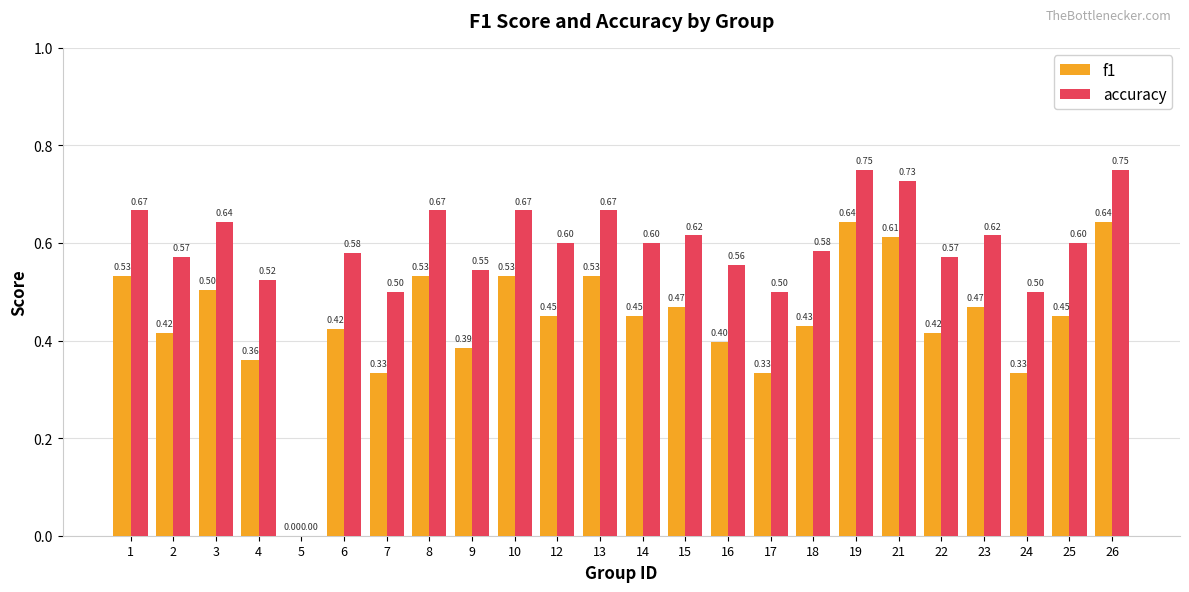

Which series changed the most between 2 and 9?

f1